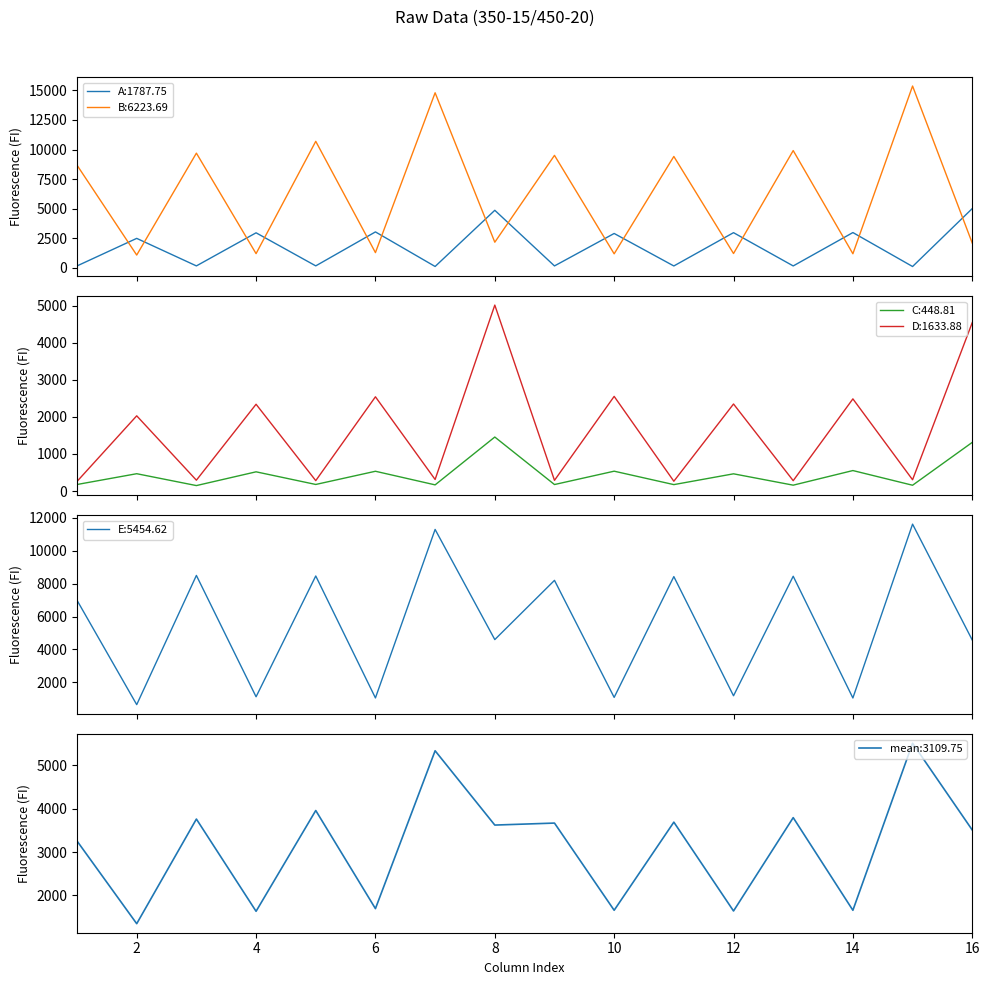

Where is the first local maximum for C?

2